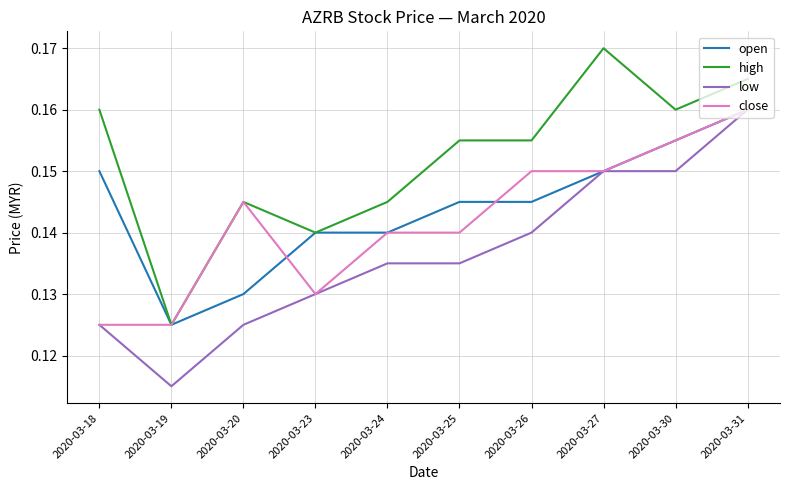

Does the chart have visible grid lines?

Yes